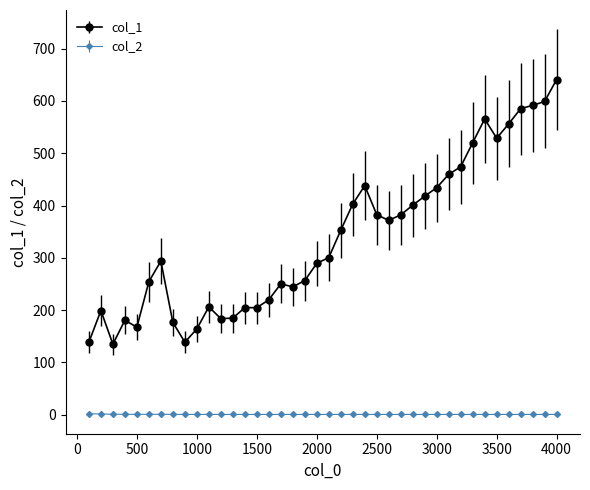

What is the value of the col_1 point at the 29th from the left?

417.9